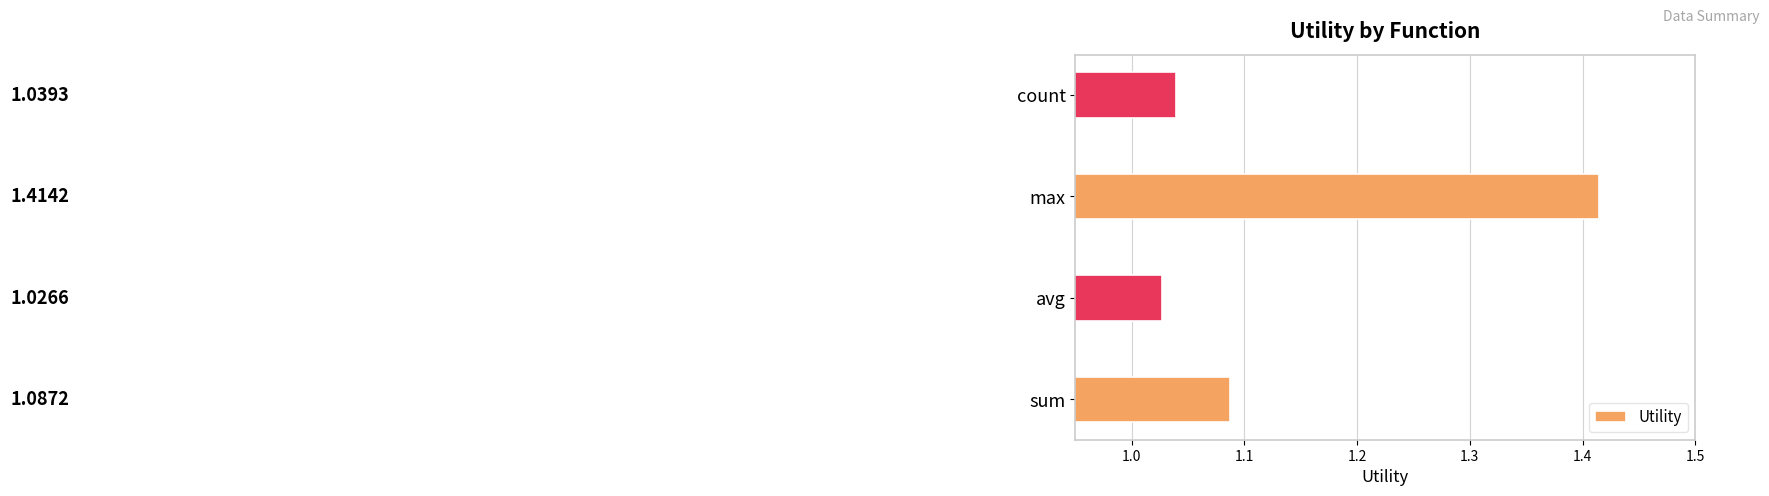

List the labels in order of value, smallest first.

avg, count, sum, max